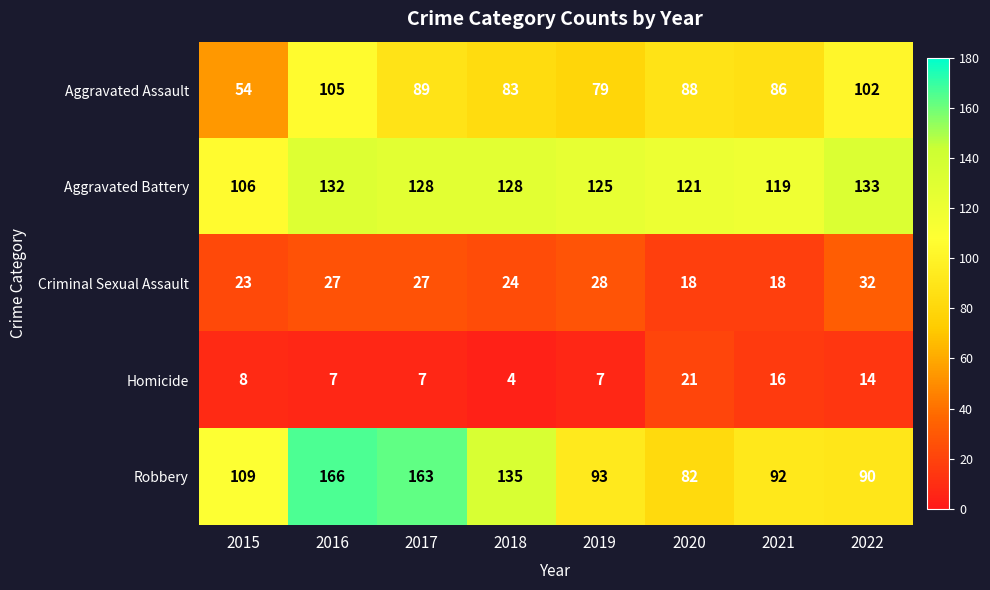

What is the difference between the Aggravated Battery values at 2016 and 2020?

11